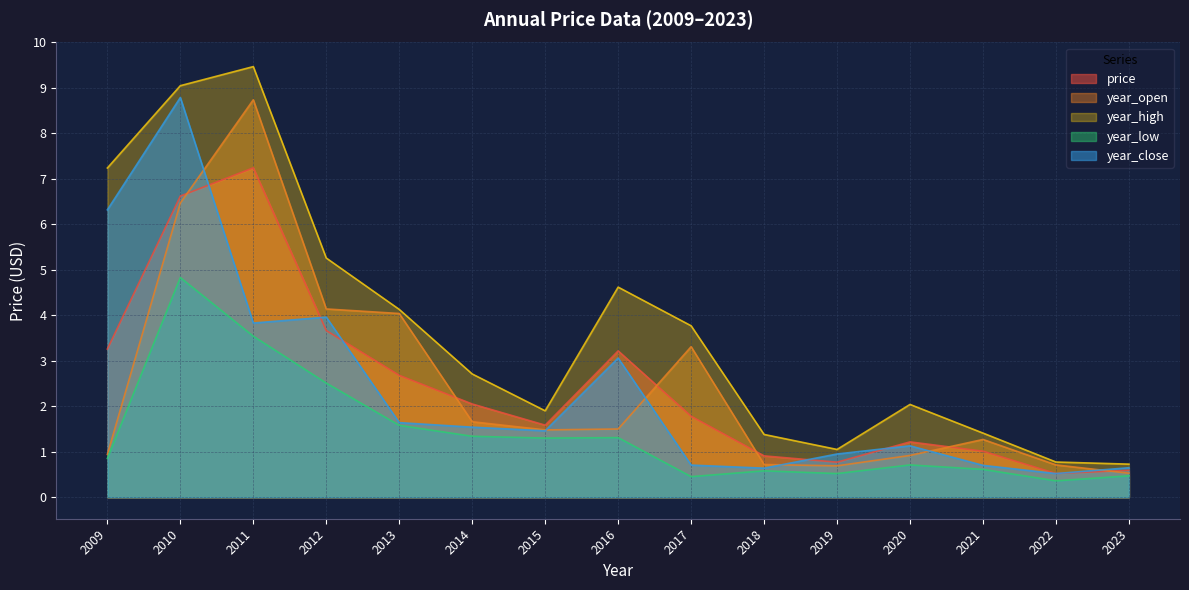

What is the difference between the price values at 2010 and 2018?

5.7